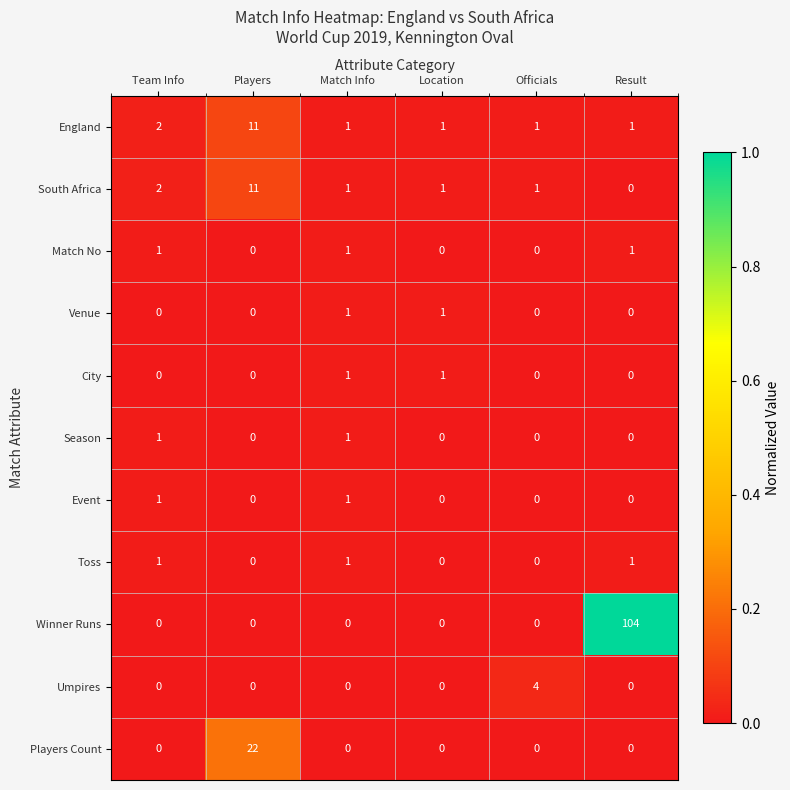

Which category has the lowest value in the South Africa series?

Result